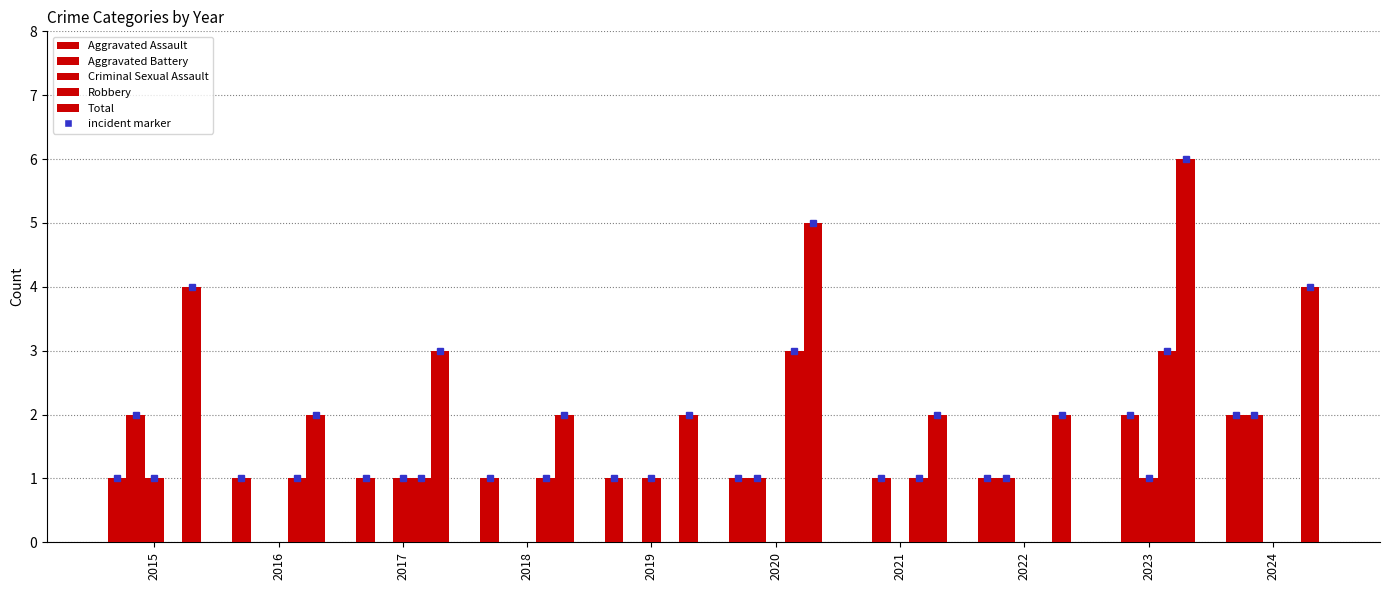

Which series has the largest total across all categories?

Total